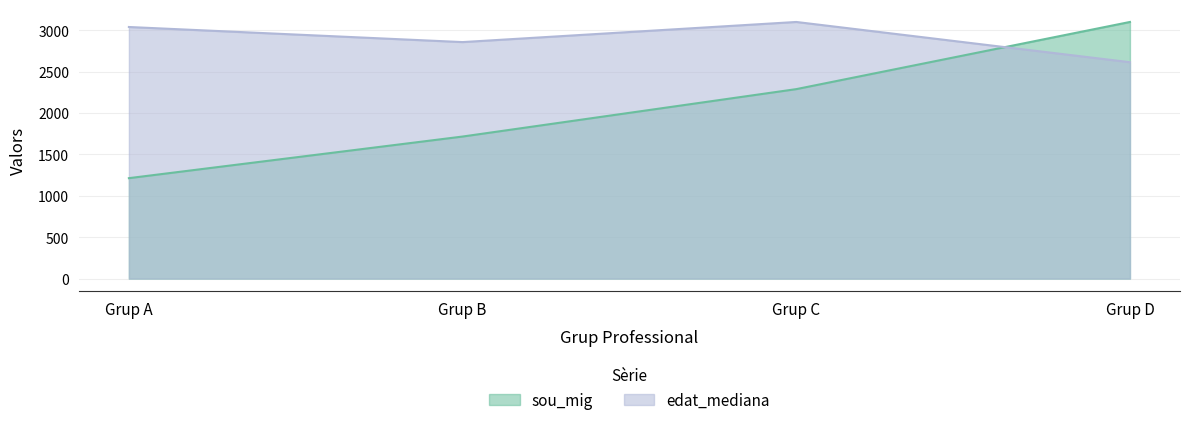

Which series has the largest total across all categories?

edat_mediana